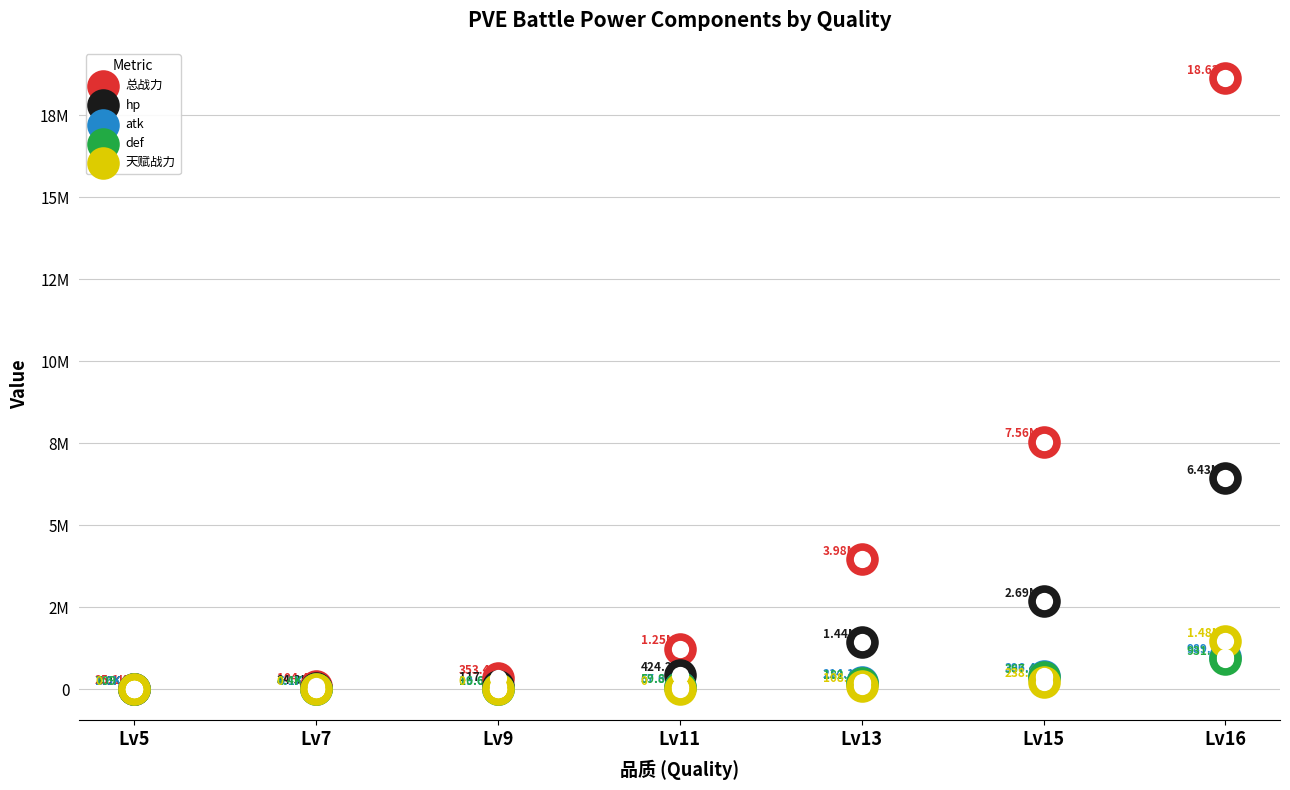

Which series has the widest spread of Y values?

总战力